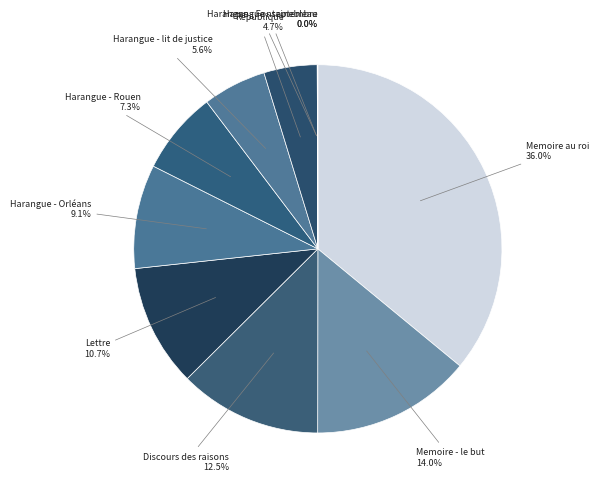

What percentage do Lettre and Harangue - Rouen together represent?

18.0%